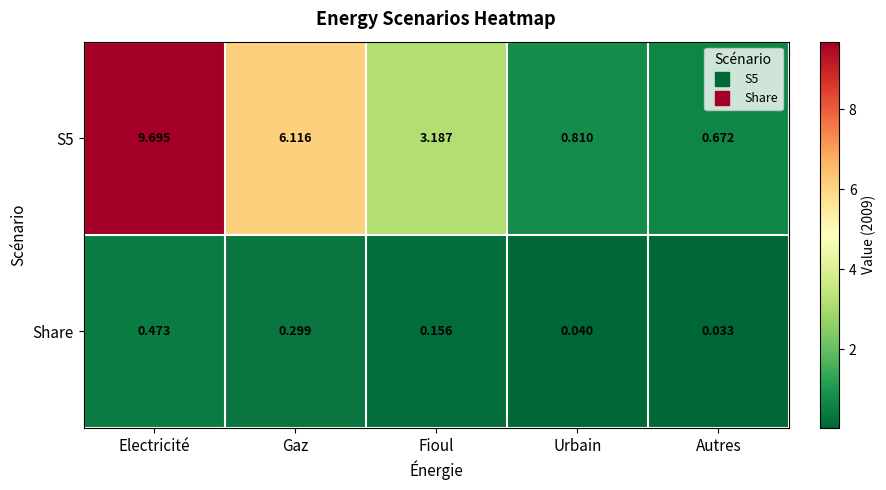

At which category is the sum across all series the highest?

Electricité